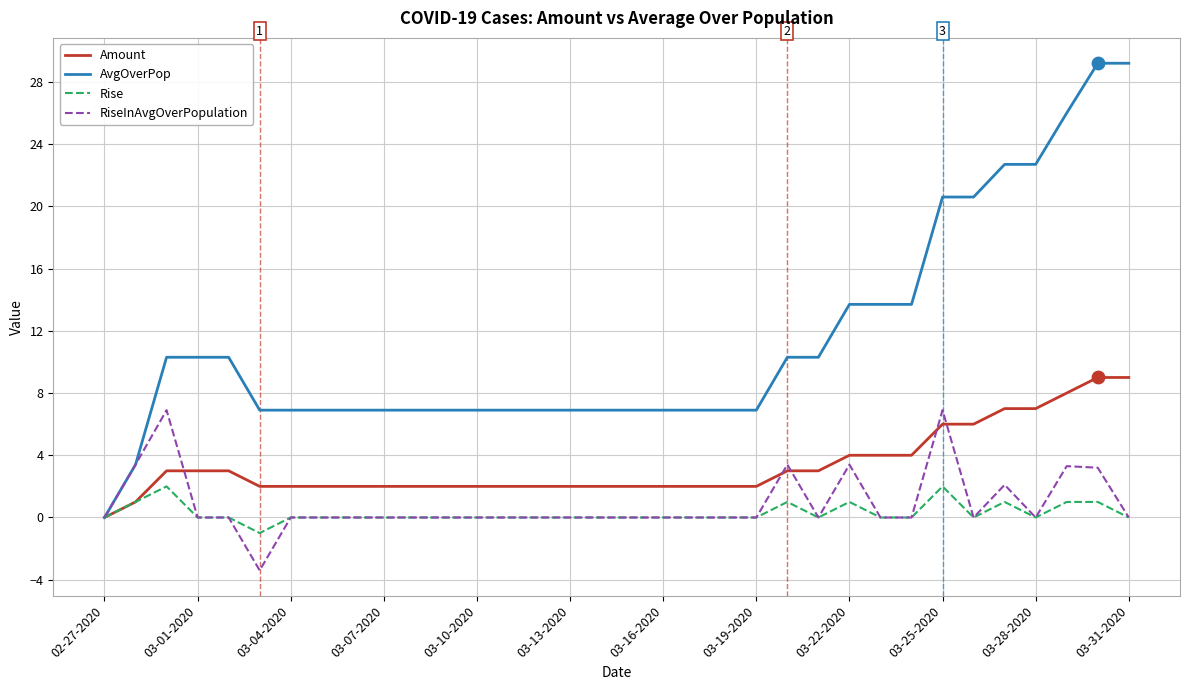

Which series has the largest total across all categories?

AvgOverPop